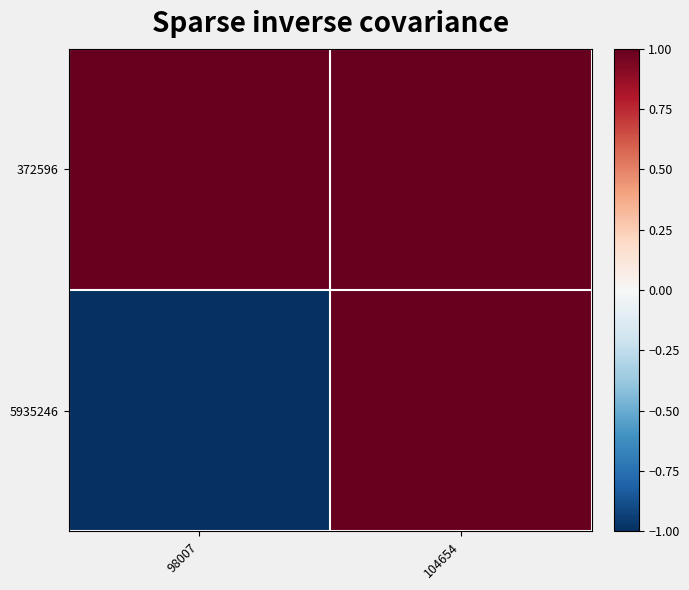

Rank the series by their maximum value, from lowest to highest.

372596, 5935246